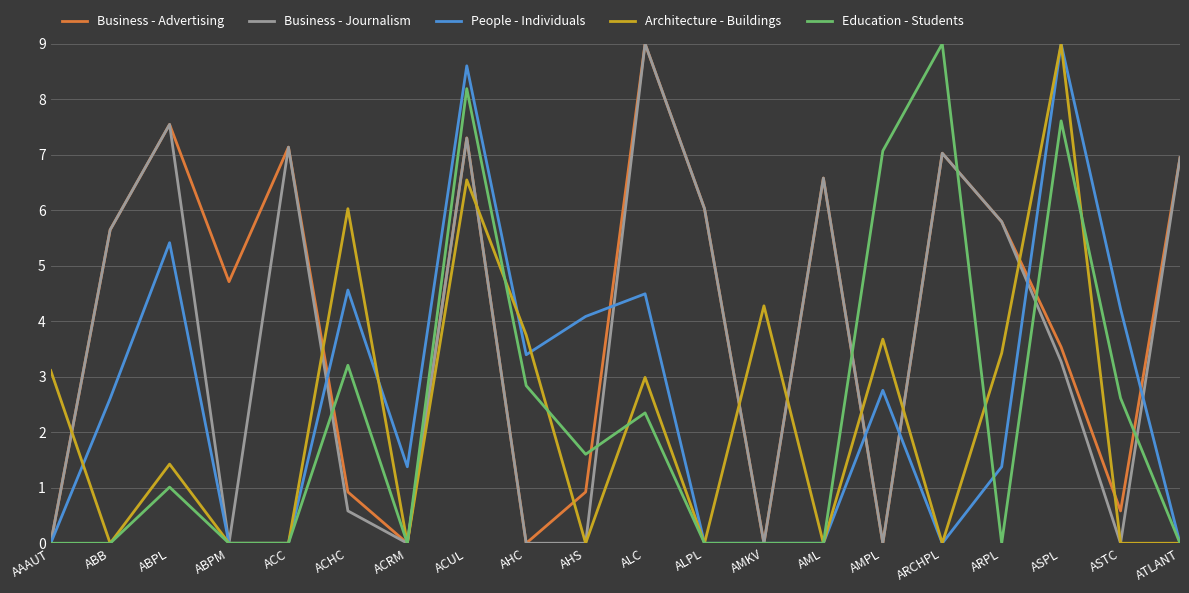

Count the number of categories in the chart.

20